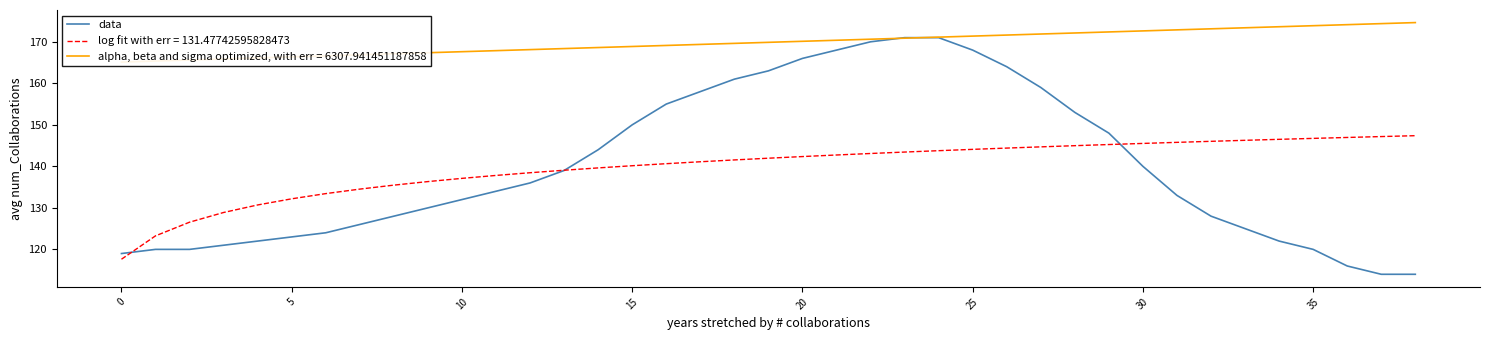

At which label does the data first exceed 134?

12